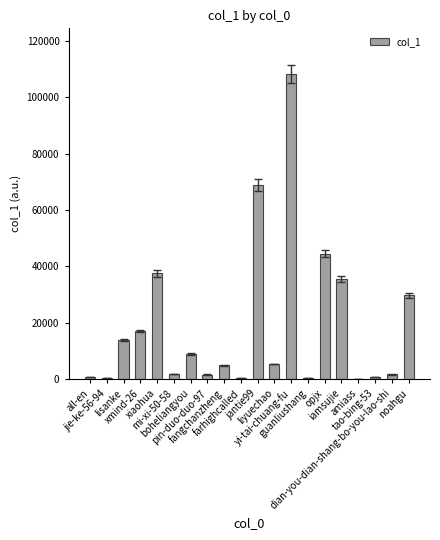

Approximately how many times larger is the value at fangchanzheng compared to jantie99?

0.1